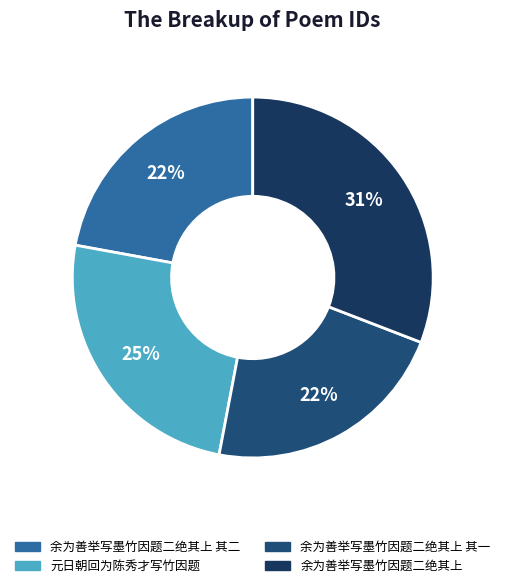

How many segments does this pie chart have?

4